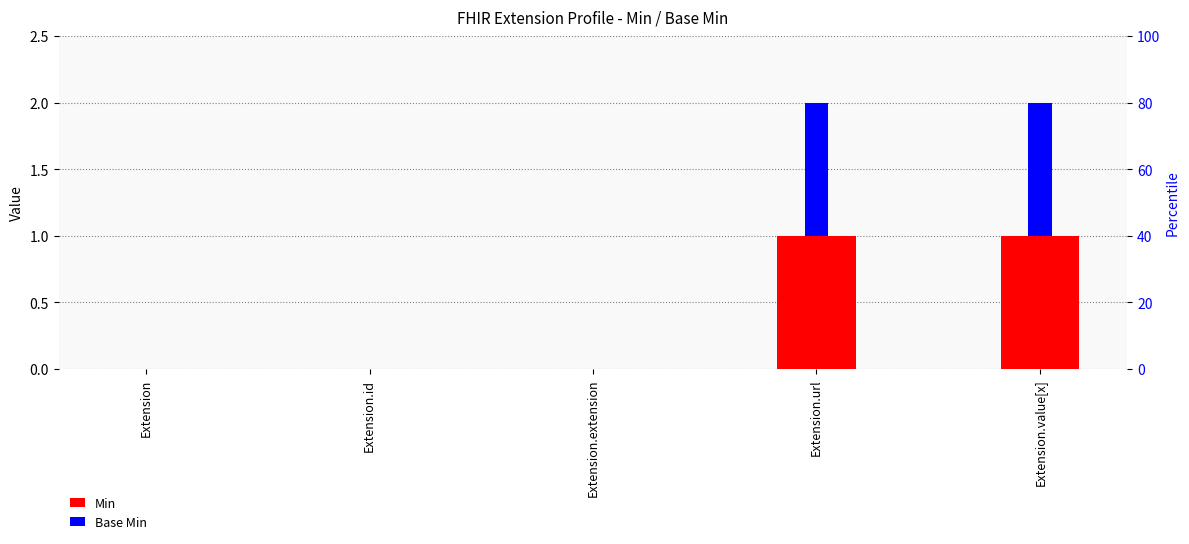

What are all the series names shown in the legend?

Min, Base Min